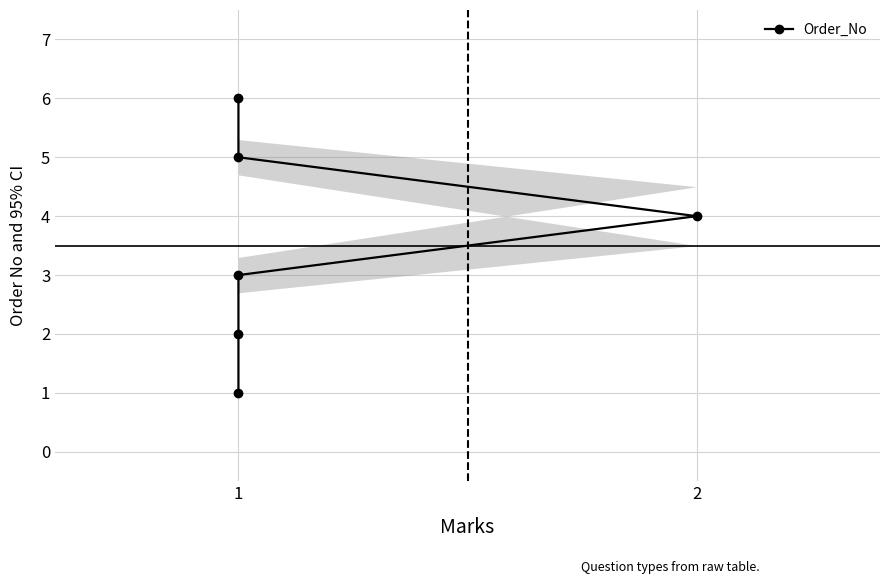

What is the change in value from 1 to 2?

+1